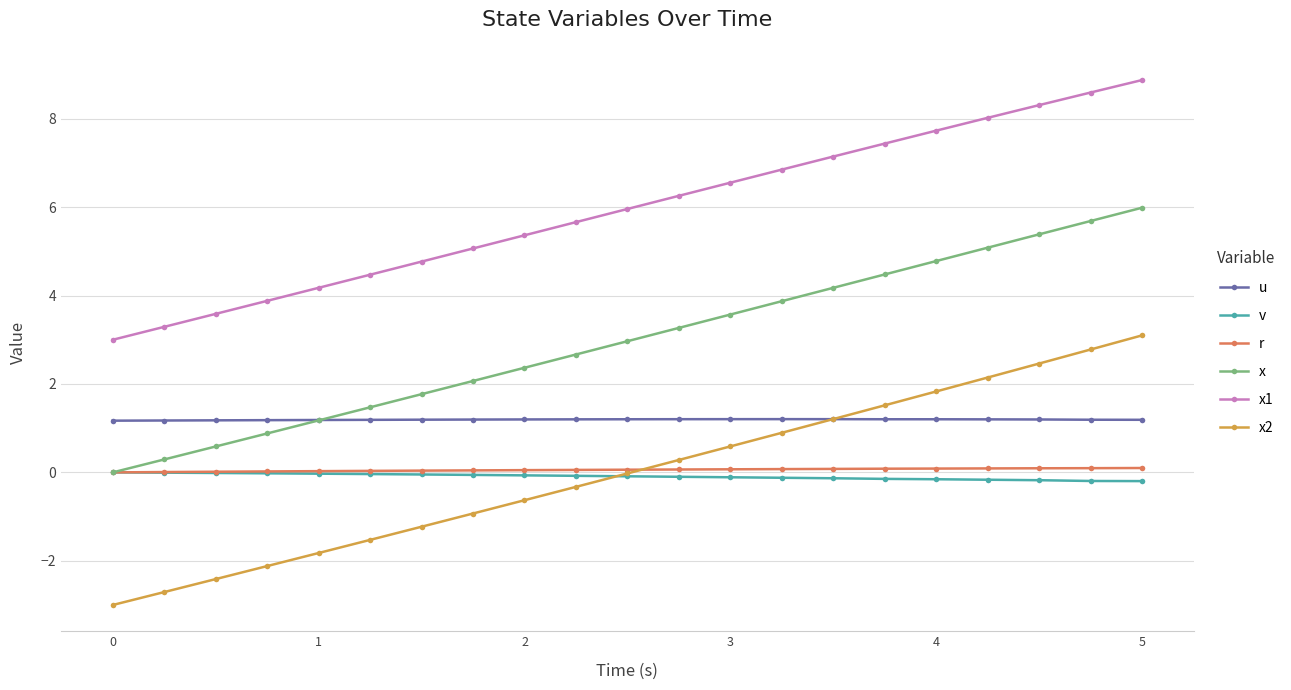

True or false: x2 and x1 cross at least once.

False